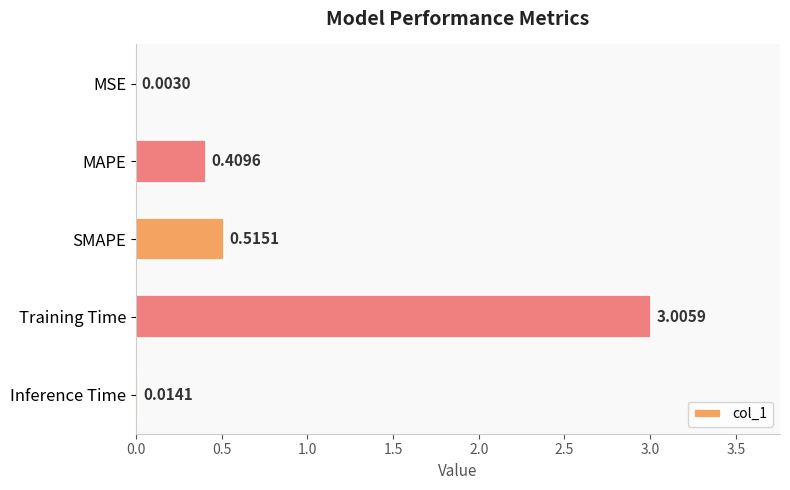

Which has a higher value, Training Time or MAPE?

Training Time